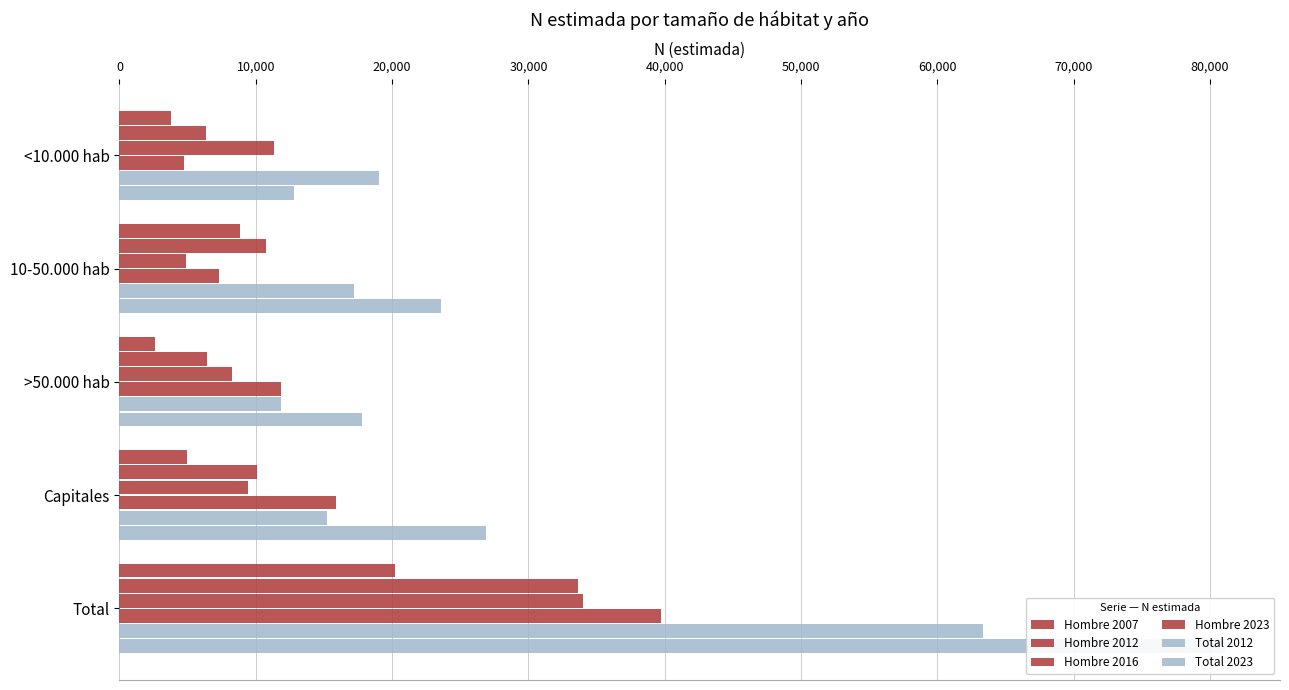

Count the number of data series in this chart.

6